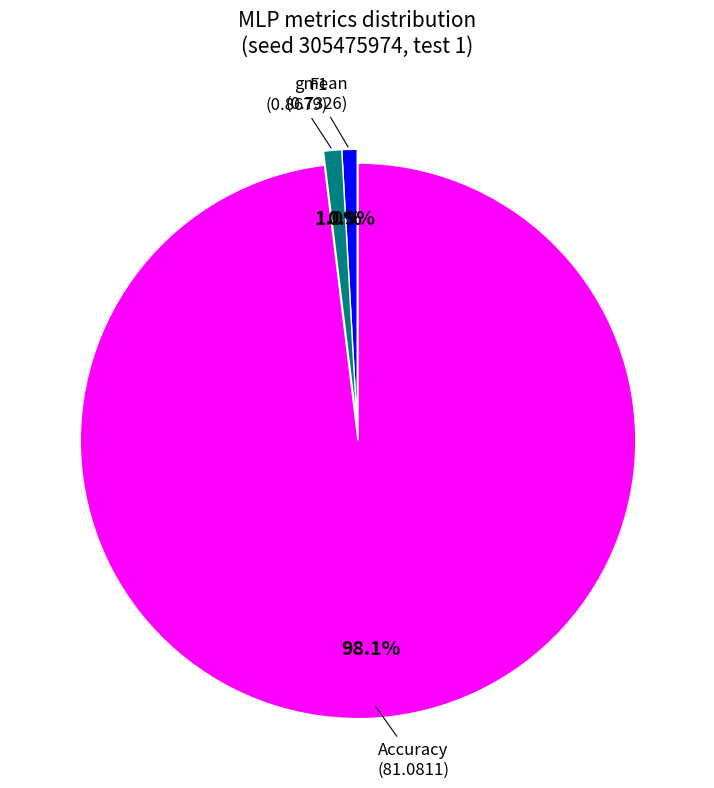

Is there a majority slice in this chart?

Yes